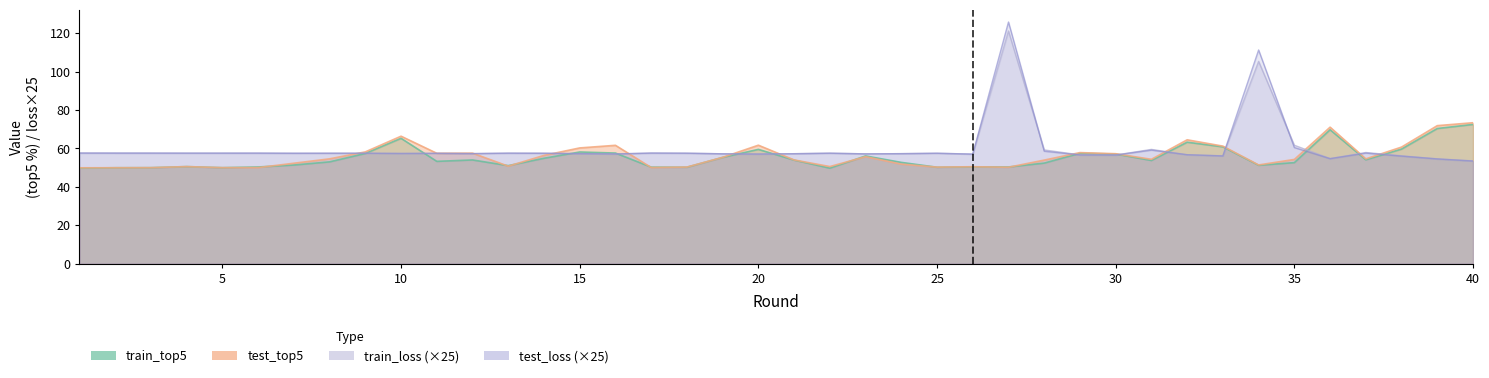

True or false: test_top5 has a value of 50.3 at 18.

True